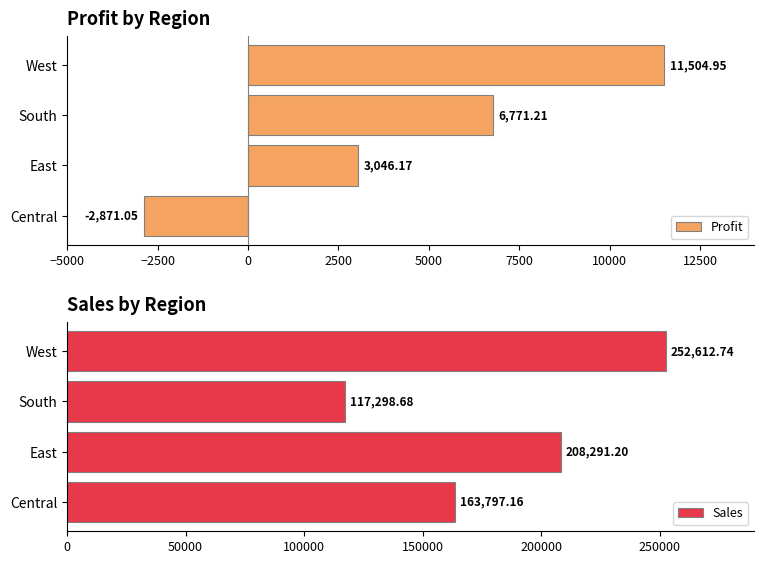

What is the greatest value displayed?

252612.7